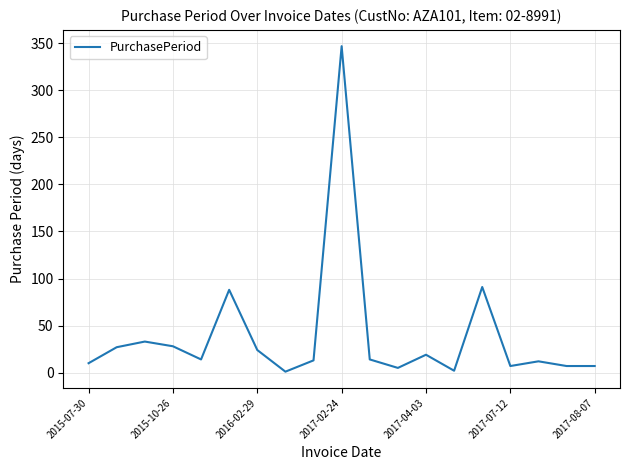

What is the greatest value displayed?

347